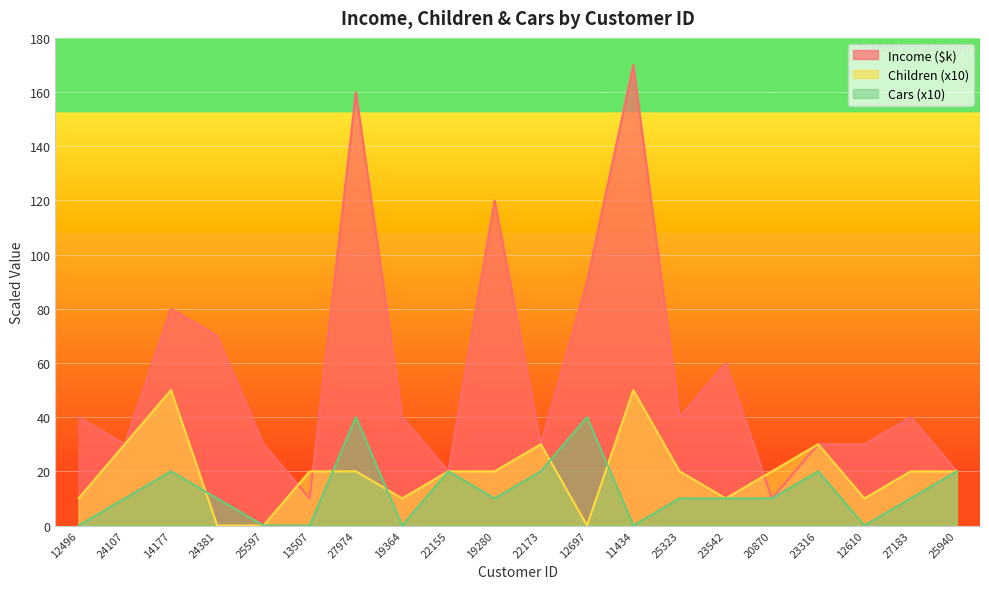

How many data points in Children are less than 20?

7